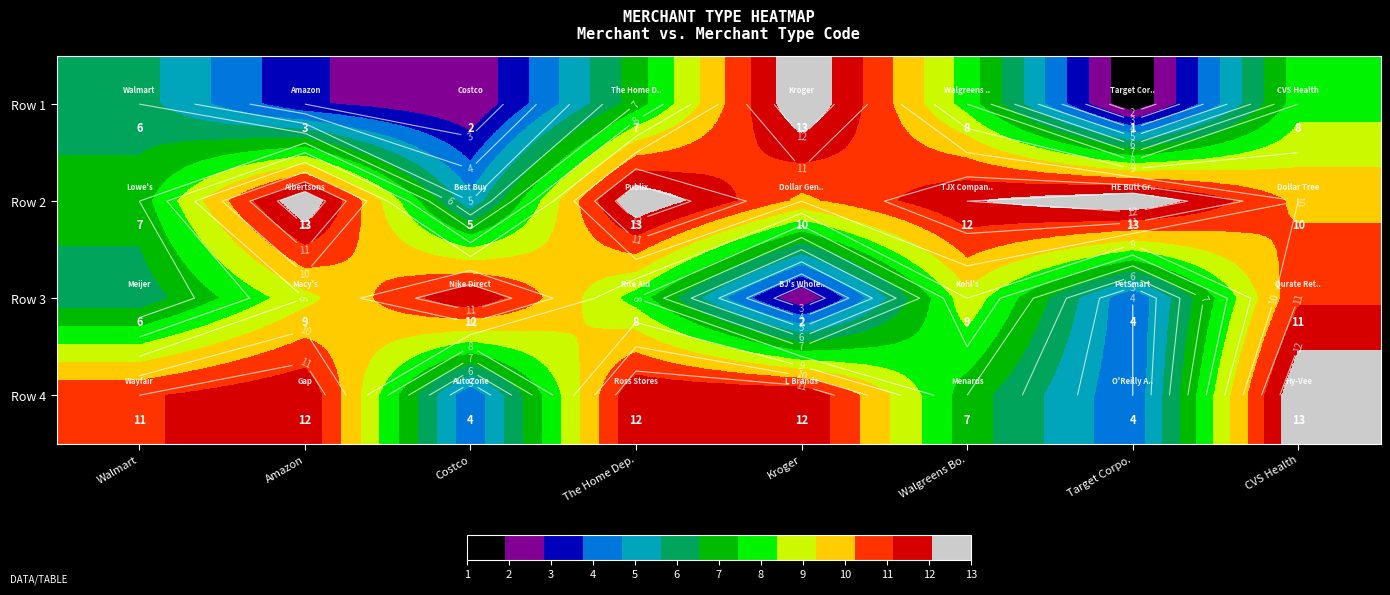

Which series changed the most between Walmart and Kroger?

Row 1